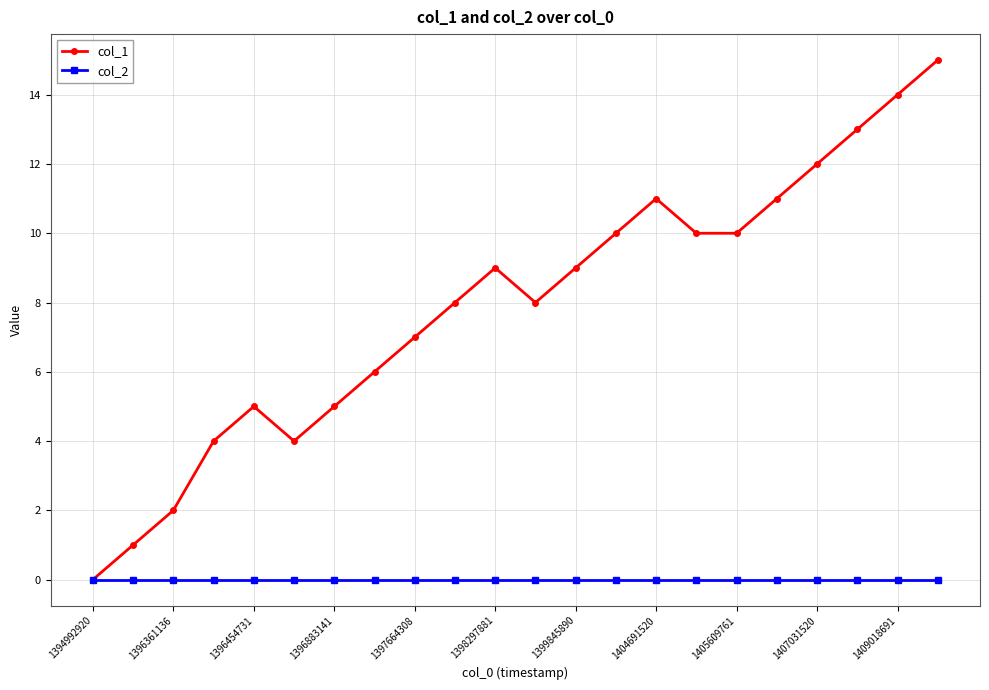

Which series has the largest total across all categories?

col_1